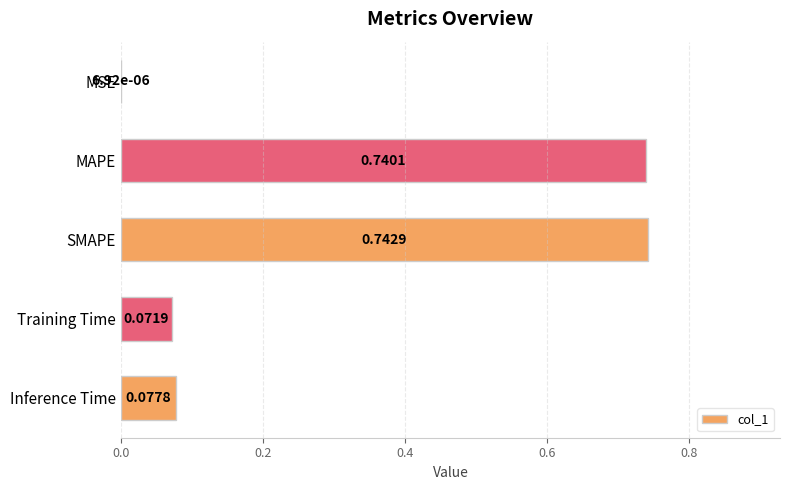

Where is the data nearest to the value 0?

MSE